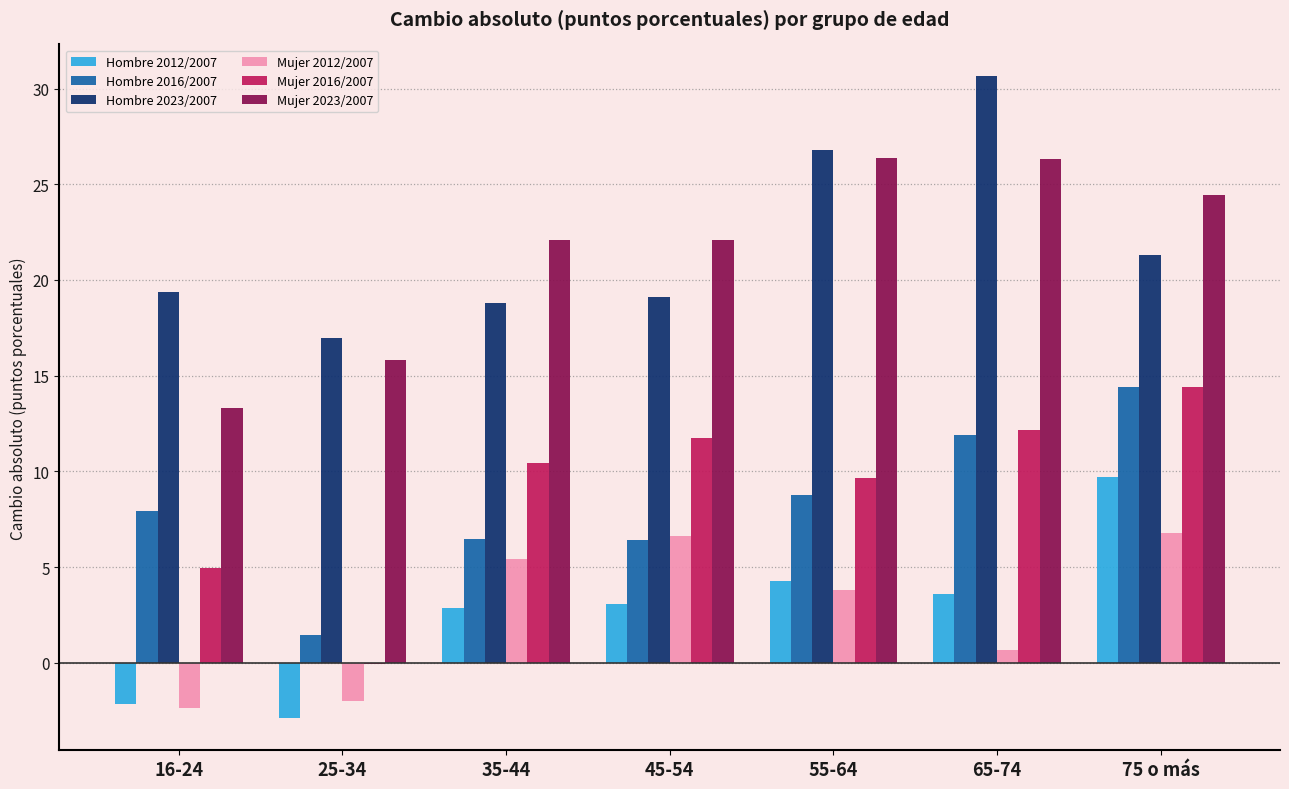

What is the highest value of the Hombre 2016/2007 series?

14.4